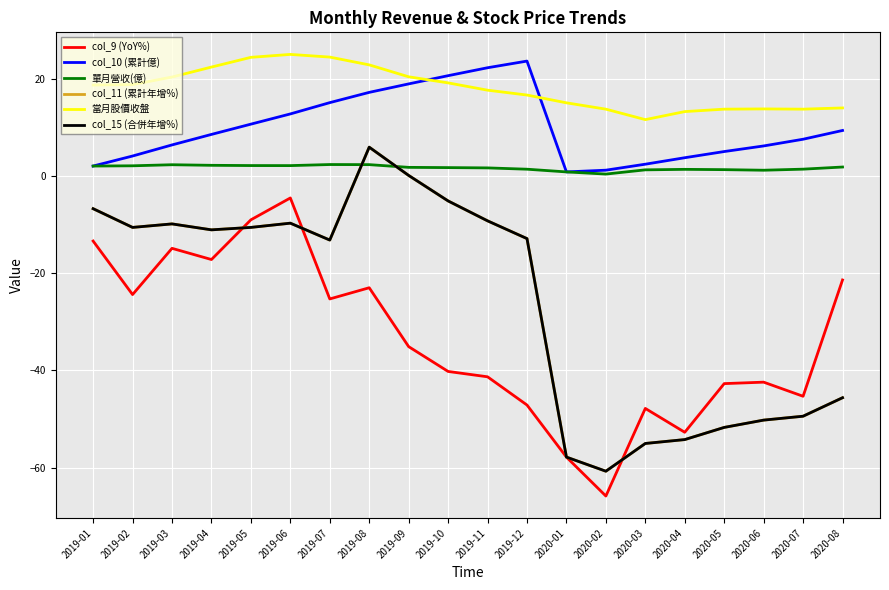

What is the sum of the col_11 (累計年增%) values at 2019-02 and 2020-01?

-68.4